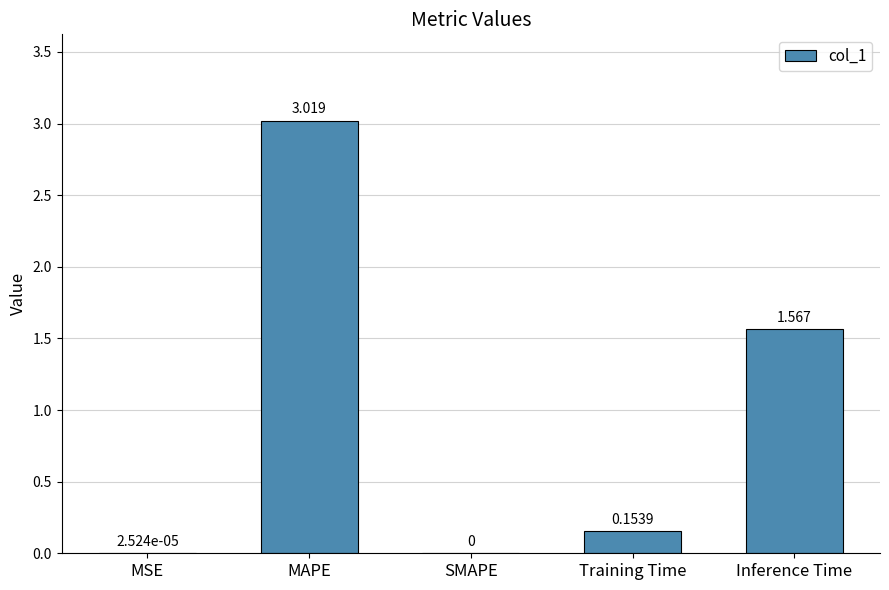

Between Training Time and Inference Time, which is larger?

Inference Time